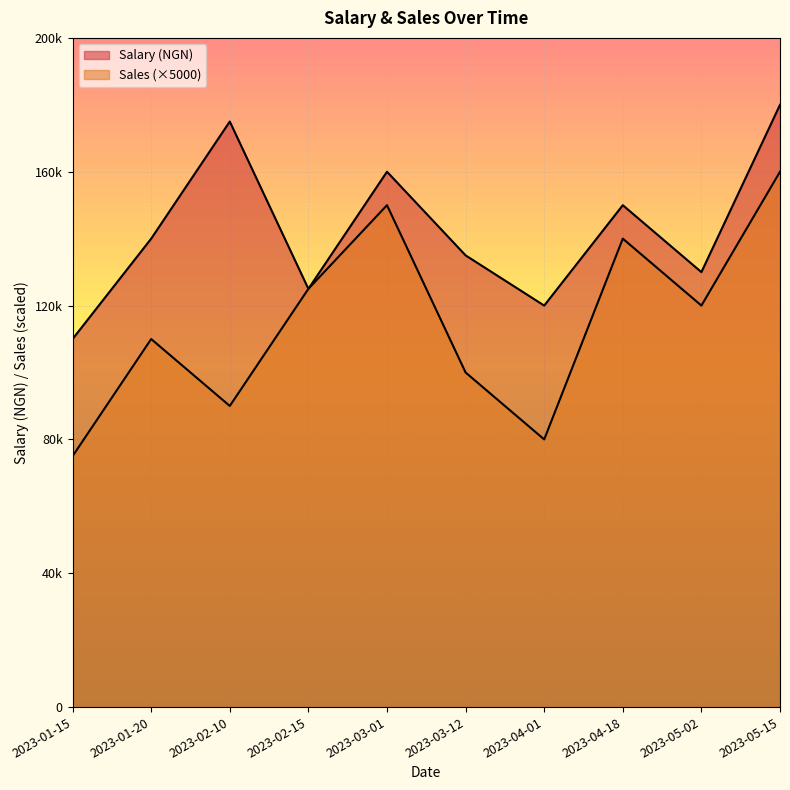

At which label is Salary (NGN) closest to 145000?

2023-01-20